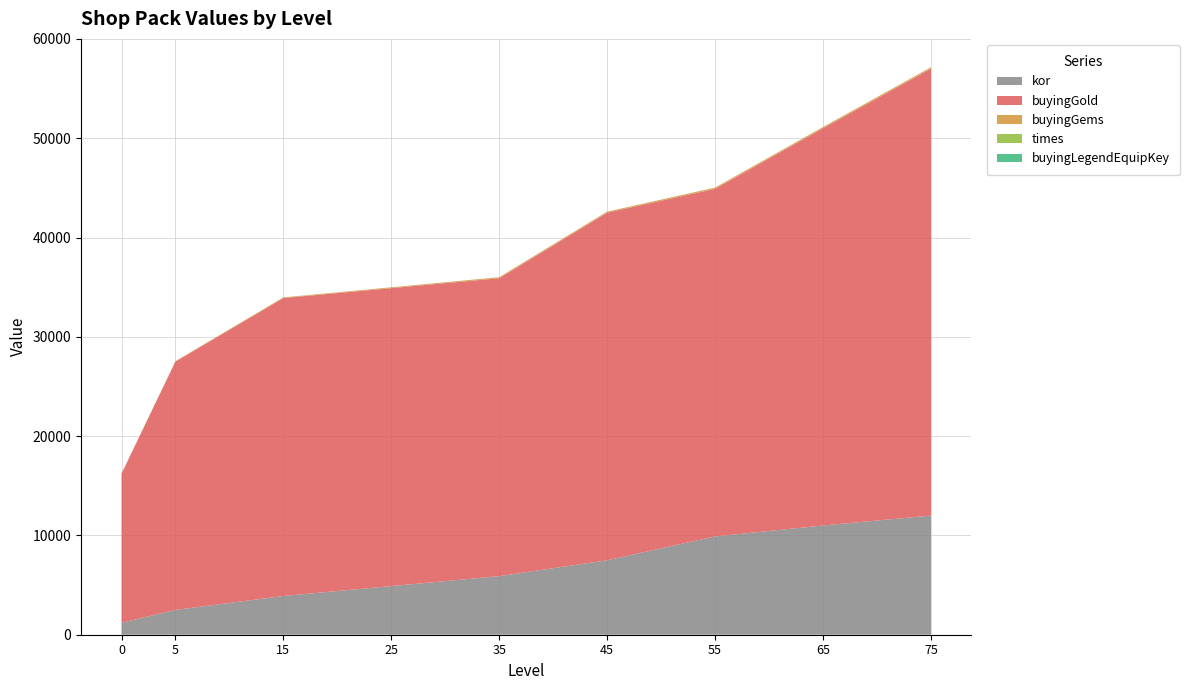

Reading right to left, transcribe all the data shown in this chart.

kor: 75=12000	65=11000	55=9900	45=7500	35=5900	25=4900	15=3900	5=2500	0=1200
buyingGold: 75=45000	65=40000	55=35000	45=35000	35=30000	25=30000	15=30000	5=25000	0=15000
buyingGems: 75=135	65=120	55=120	45=100	35=100	25=80	15=65	5=50	0=35
times: 75=4	65=4	55=4	45=4	35=4	25=4	15=4	5=4	0=4
buyingLegendEquipKey: 75=5	65=4	55=3	45=3	35=2	25=2	15=2	5=0	0=0